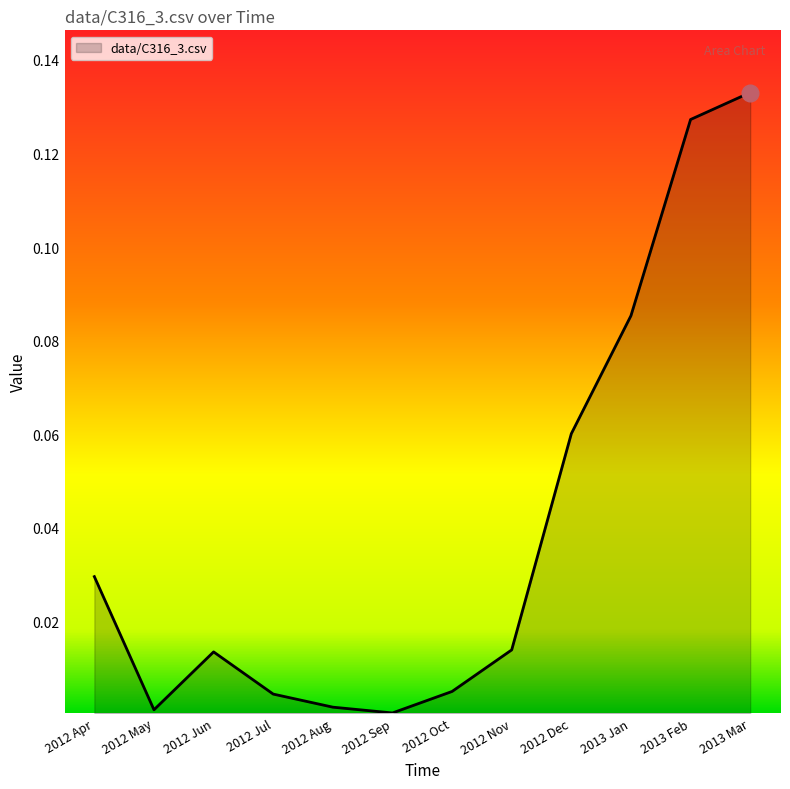

What position from the left is 2013 Mar?

12